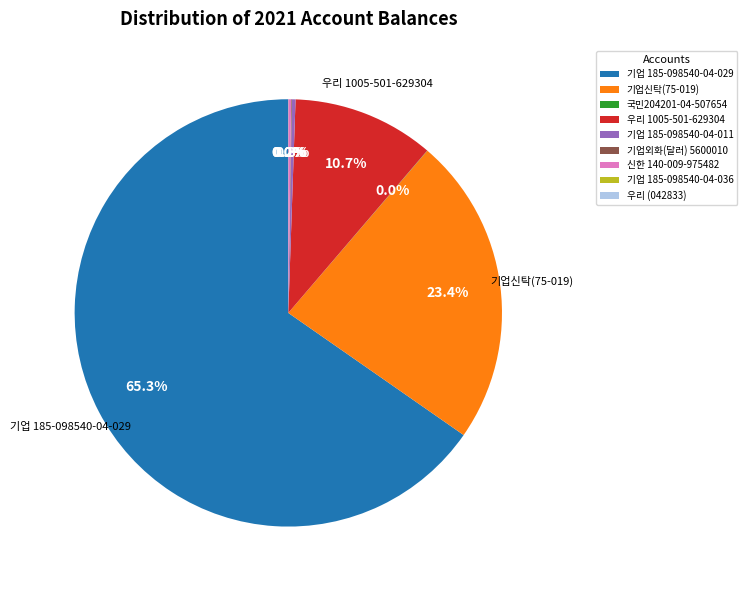

Which category accounts for the majority?

기업 185-098540-04-029